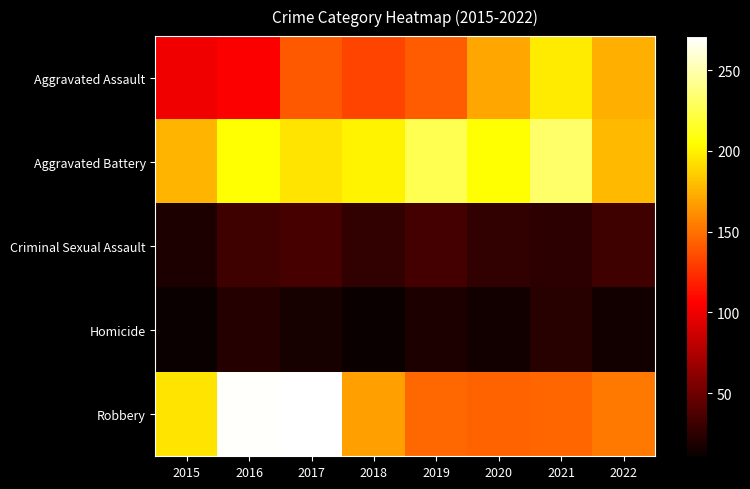

At how many categories does at least one series exceed 266?

2